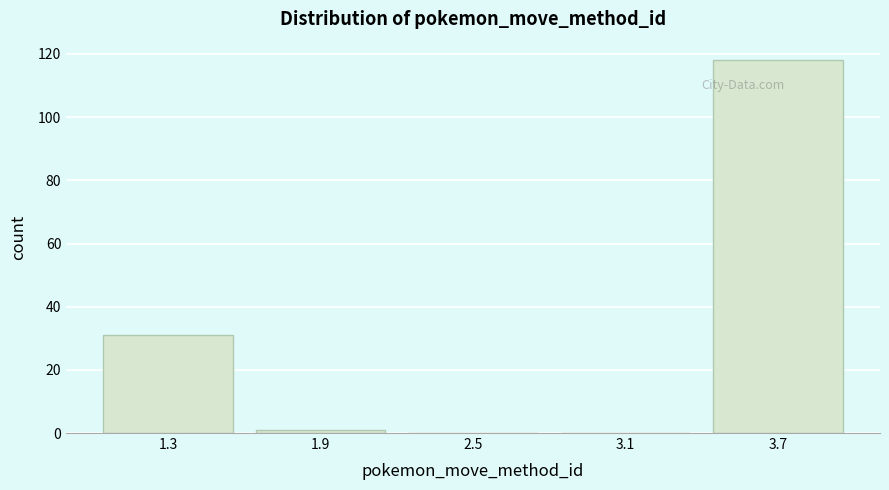

Reading left to right, transcribe this chart: for each bar, give the range it covers on the x-axis and its height. The values are not printed on the chart, so give them approximately, as read against the axis.

1.0 to 1.6: 32
1.6 to 2.2: under 2
2.2 to 2.8: 0
2.8 to 3.4: 0
3.4 to 4.0: 118